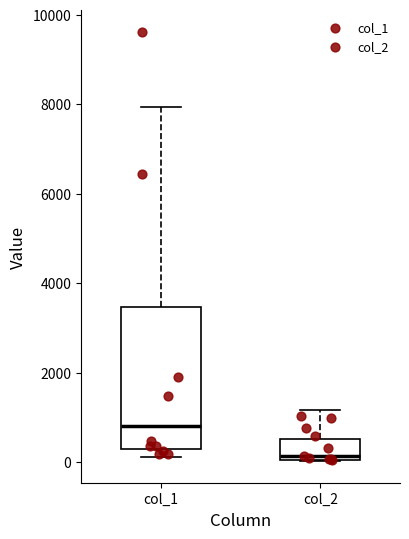

Reading left to right, transcribe this box plot: for each box, give where its median line is, the range the box spans, and where its two whiskers end, as read against the y-axis. The values are not printed on the chart, so give them approximately, as read against the axis.

col_1: median 800, box 200 to 3400, whiskers 200 (just below the box's lower edge) to 8000
col_2: median 200, box 0 to 600, whiskers 0 to 1200